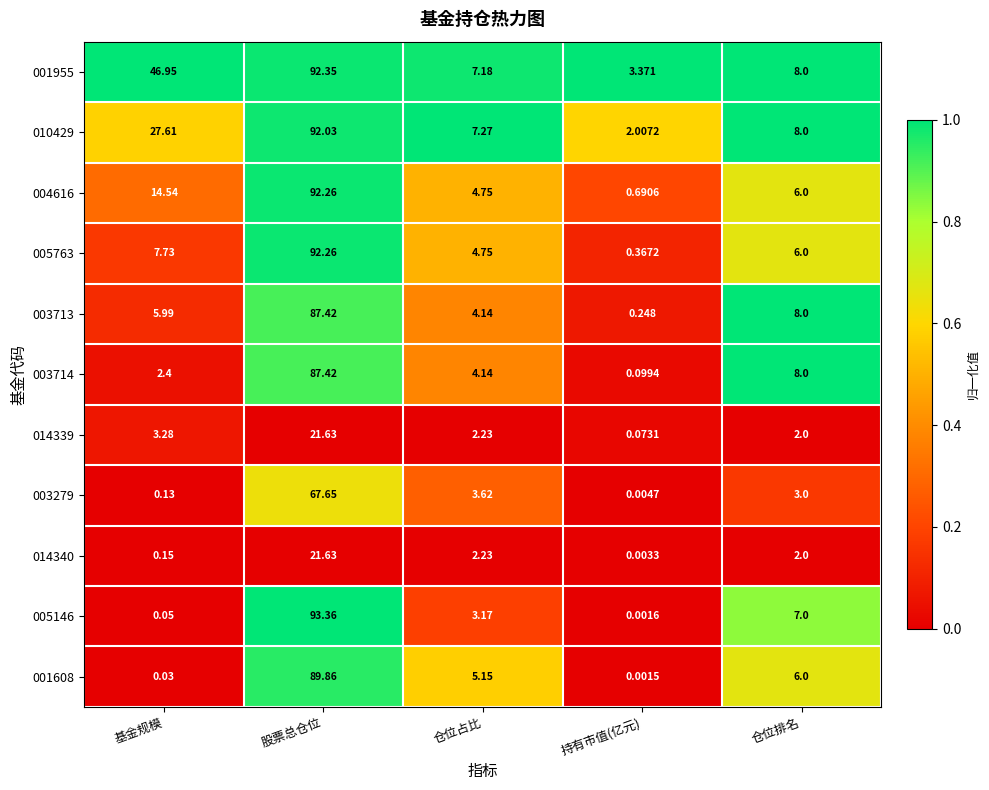

Rank the categories by 014340 value from highest to lowest.

股票总仓位, 仓位占比, 仓位排名, 基金规模, 持有市值(亿元)